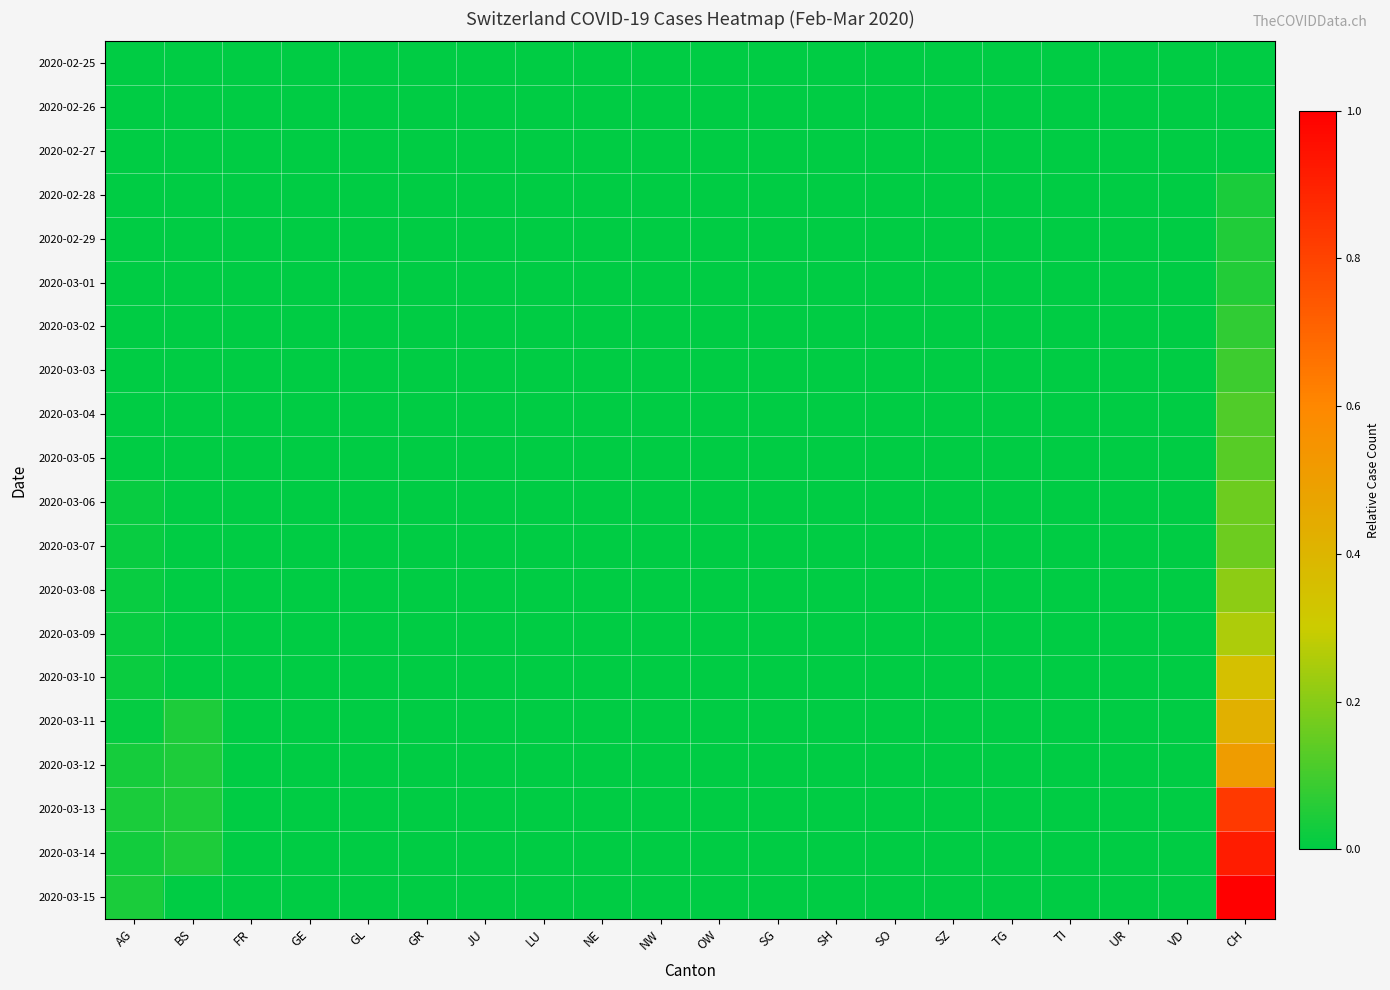

At which category does the chart reach its peak across all series?

CH